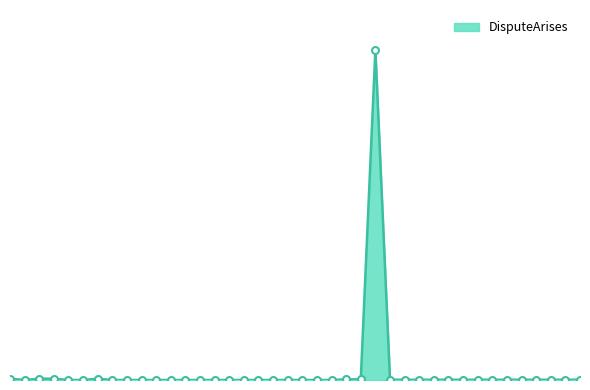

Is this an area chart (filled region under the line)?

Yes